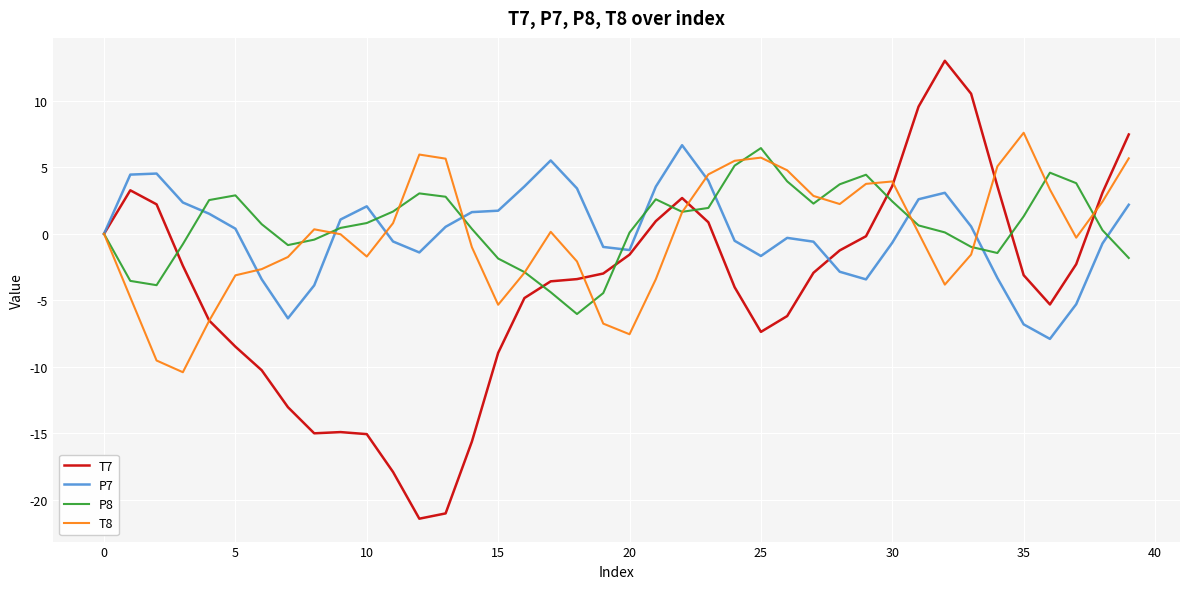

Which series has the widest spread of values?

T7